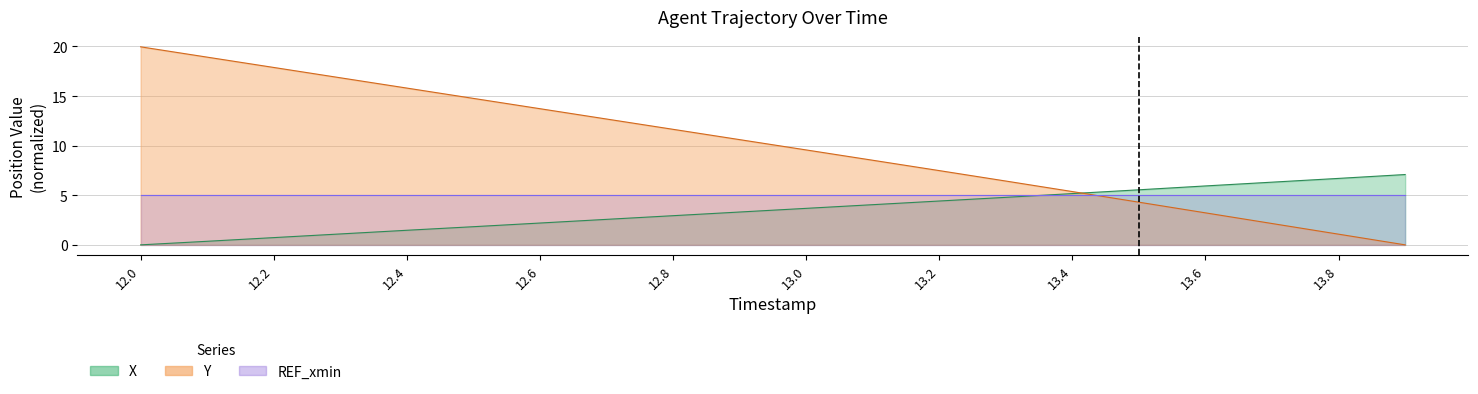

What is the label of the 3rd point from the right?

13.7